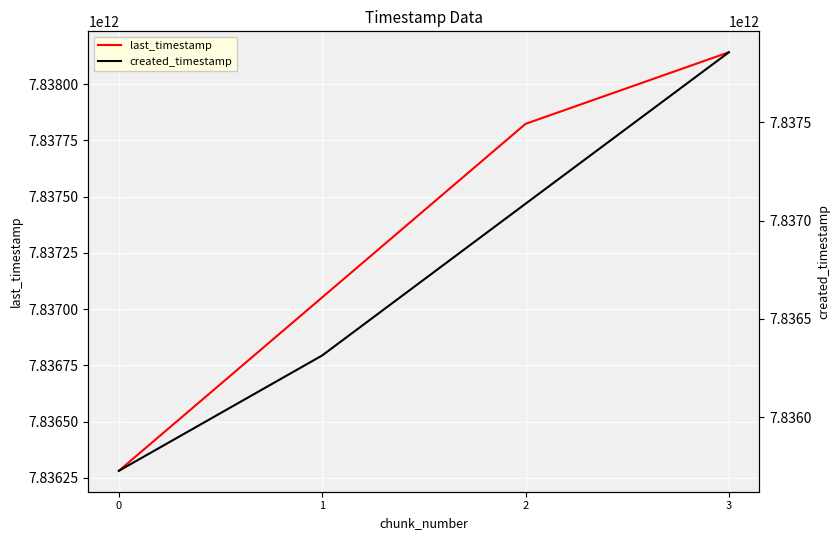

What is the value of the created_timestamp point at the 3rd from the left?

7837085545418